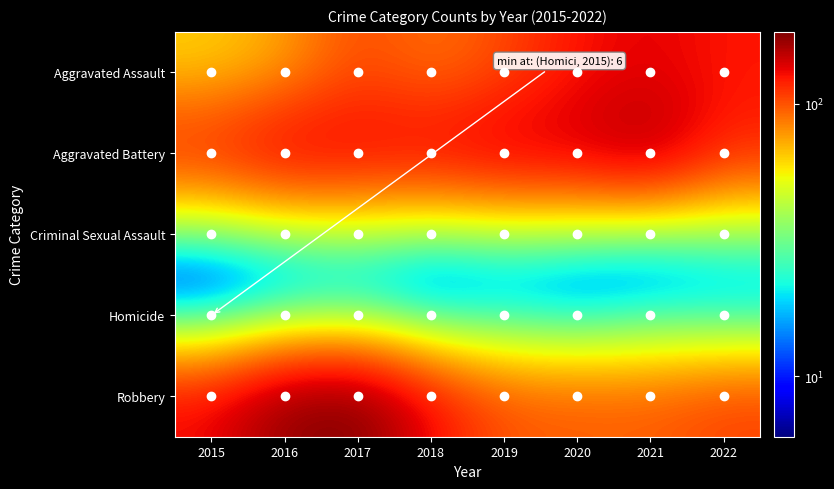

Which label corresponds to the largest value in the chart?

2017